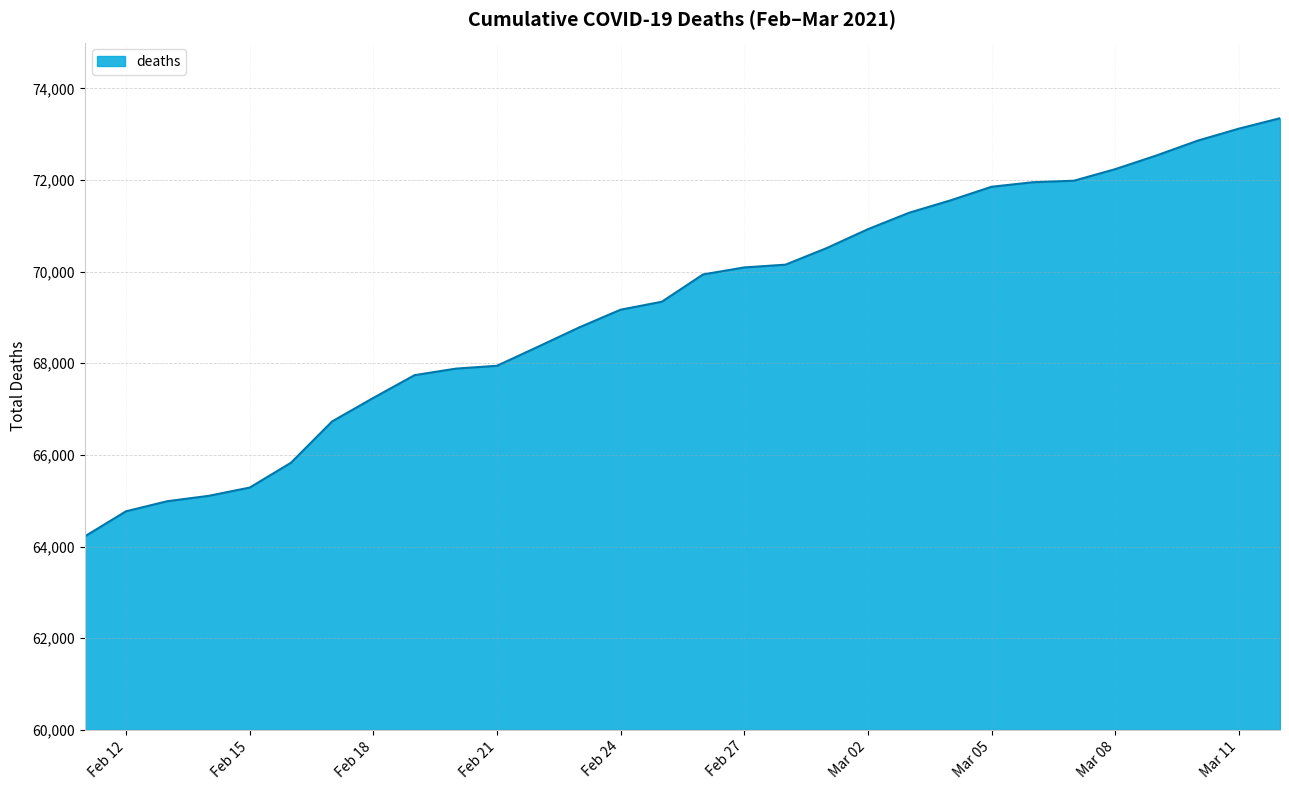

What is the maximum value shown in the chart?

73348